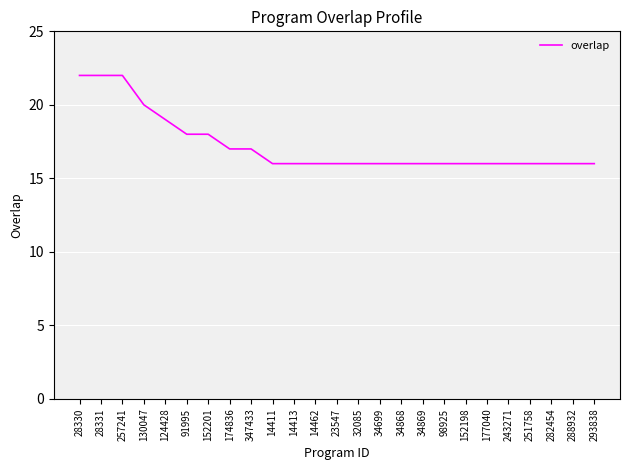

What position from the left is 98925?

18